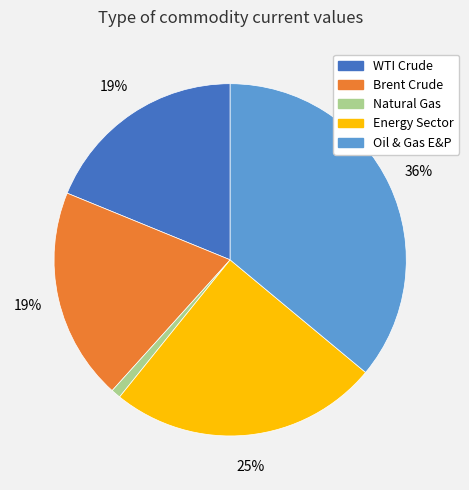

To the nearest percent, what portion does WTI Crude represent?

19%